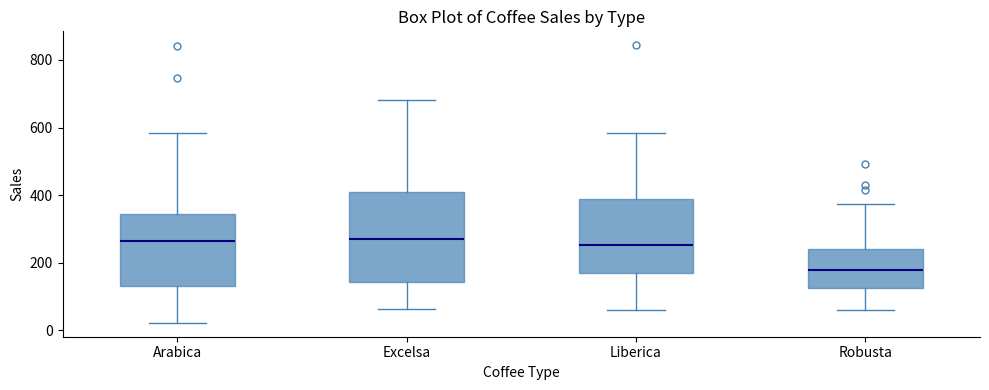

Reading left to right, read every box against the y-axis: the position of its median line, the range the box covers, and the ends of its whiskers. The values are not printed on the chart, so give them approximately, as read against the axis.

Arabica: median 260, box 140 to 340, whiskers 20 to 580
Excelsa: median 280, box 140 to 400, whiskers 60 to 680
Liberica: median 260, box 180 to 380, whiskers 60 to 580
Robusta: median 180, box 120 to 240, whiskers 60 to 380